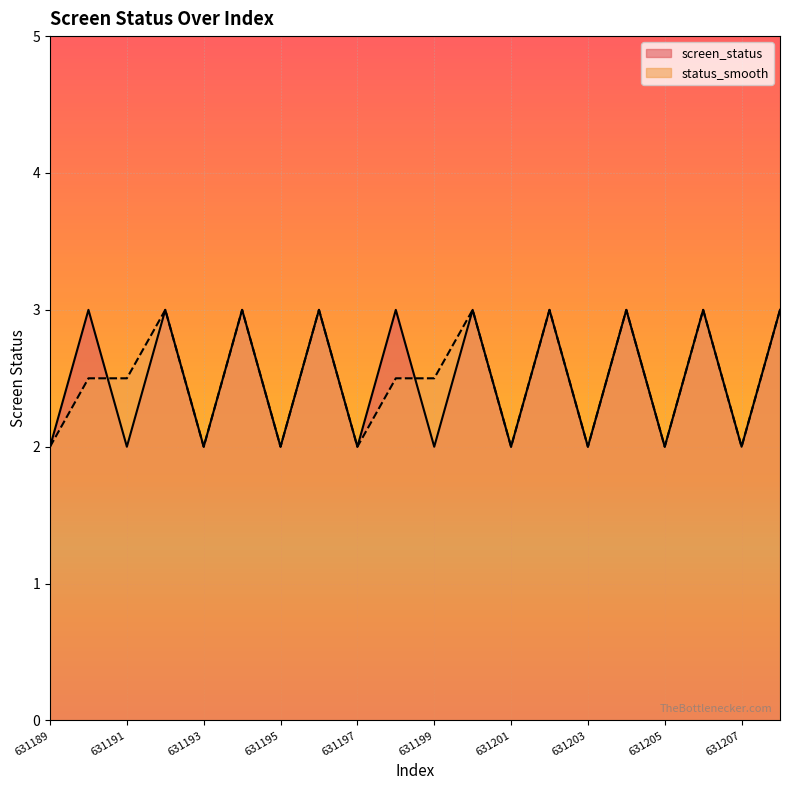

How many data points in screen_status are less than 3?

10